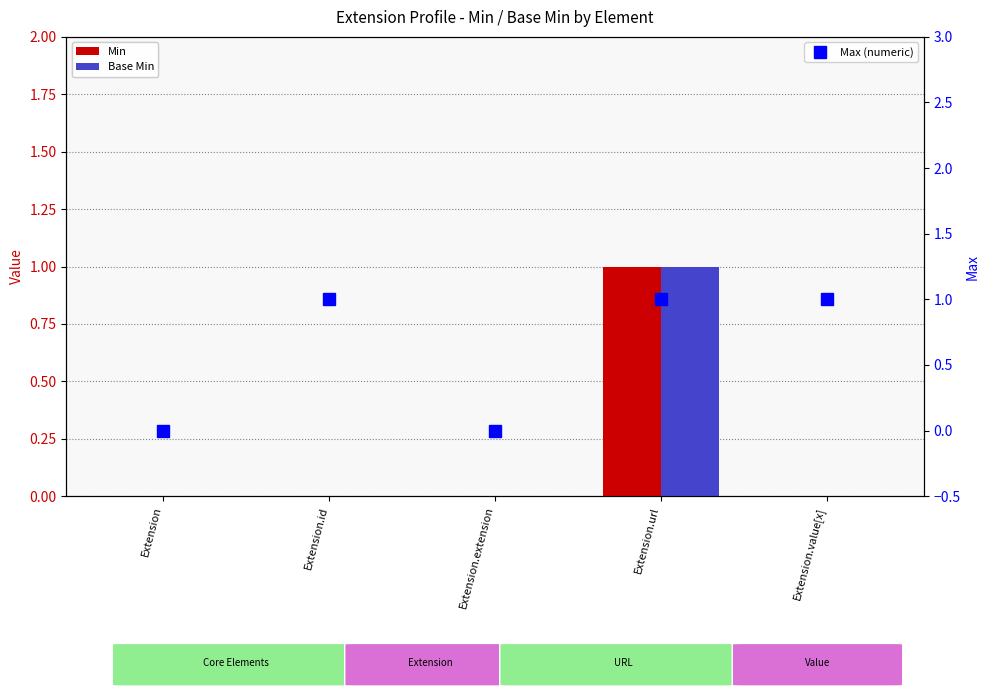

Reading left to right, transcribe all the data shown in this chart.

Min: 0	0	0	1	0
Base Min: 0	0	0	1	0
Max (numeric): 0	1	0	1	1